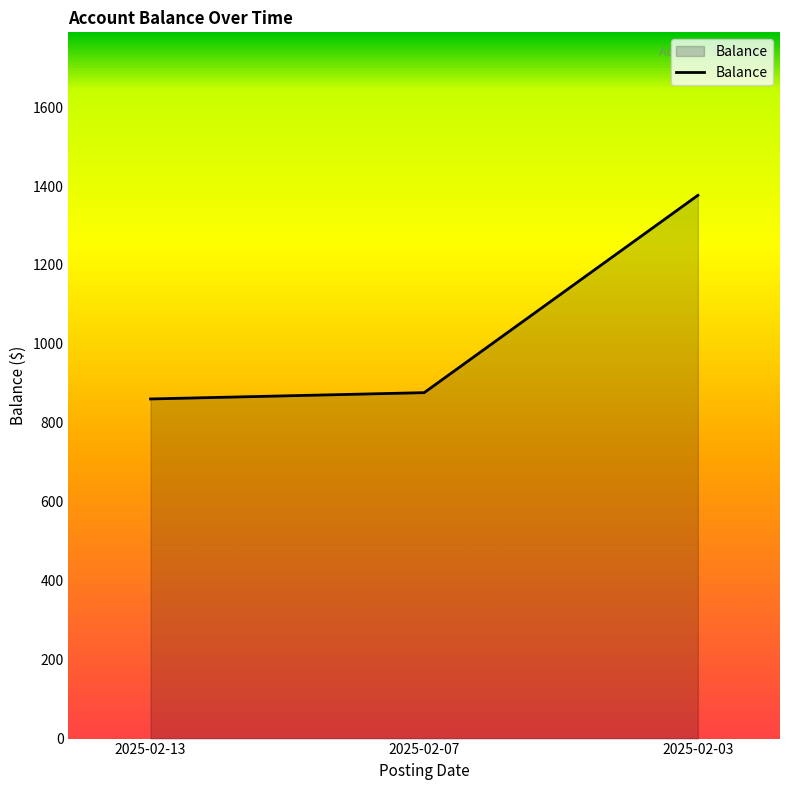

What is the ratio of the value at 2025-02-03 to the value at 2025-02-07?

1.6